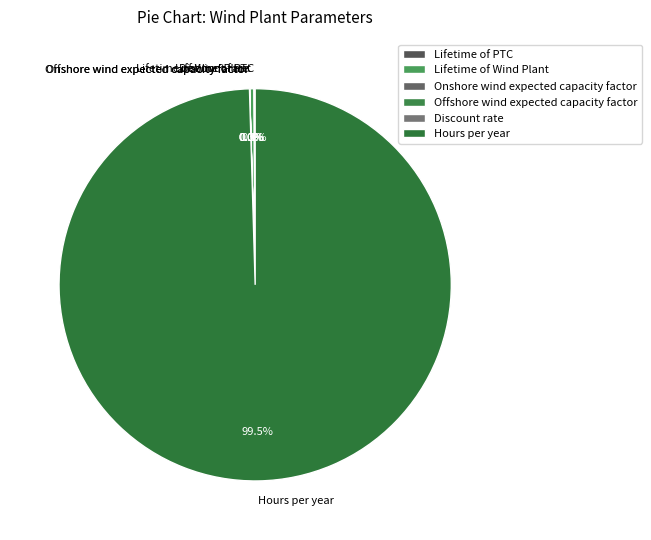

Which category has the biggest portion of the pie?

Hours per year